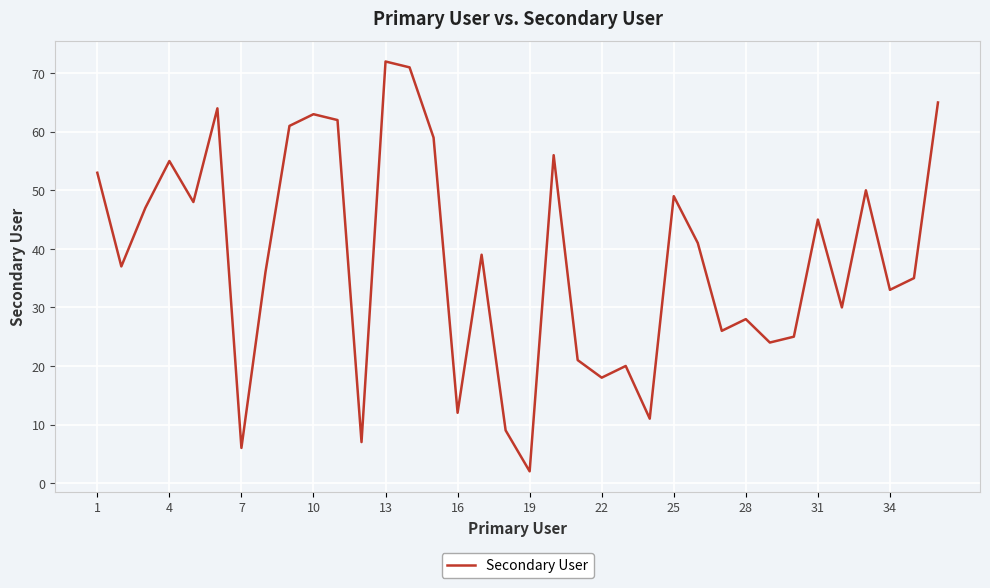

What is the greatest value displayed?

72